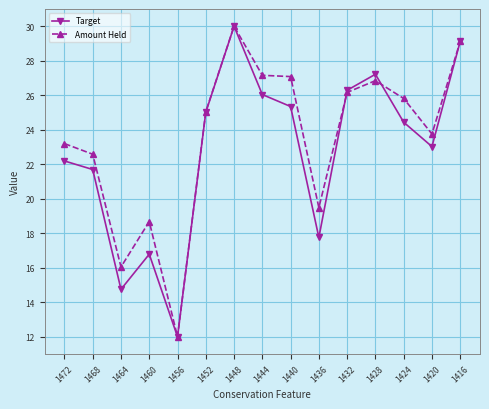

What is the total value across all series at 1452?

50.1